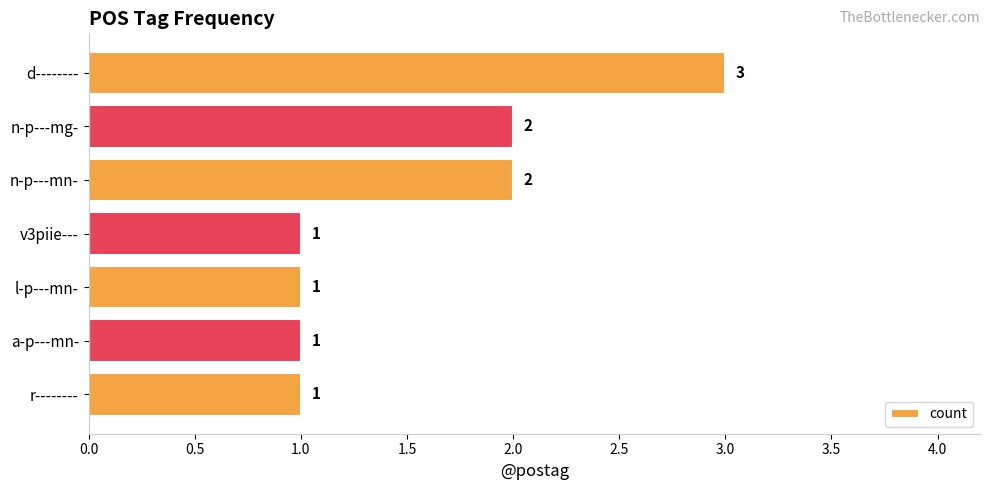

The chart shows a value of 2 at a-p---mn-. True or false?

False